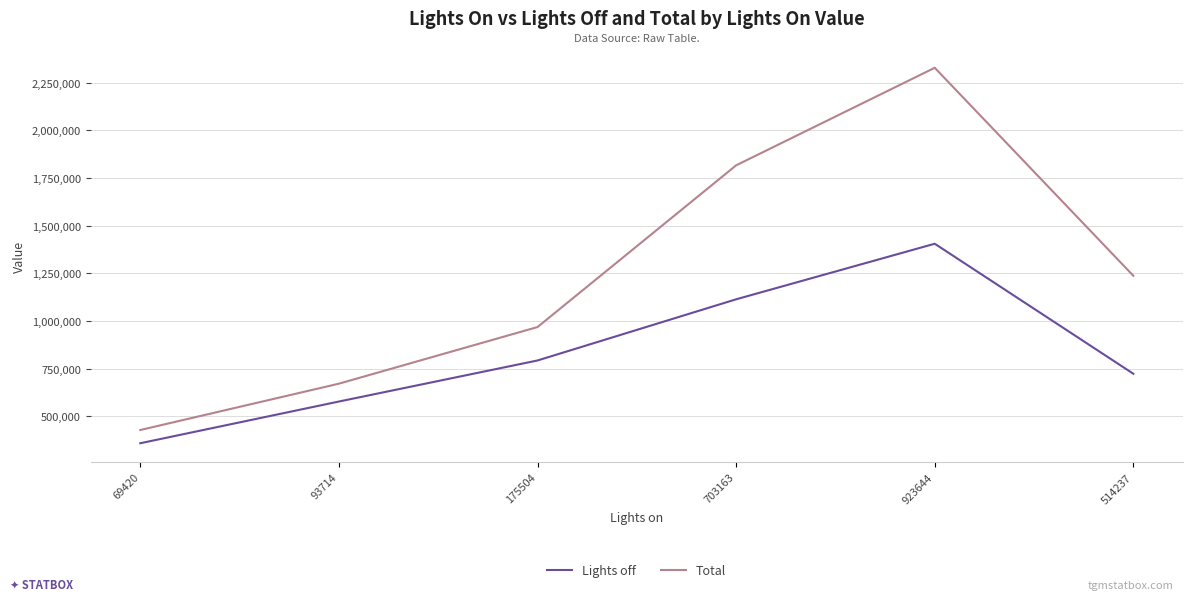

At which label does Lights off reach its peak?

923644